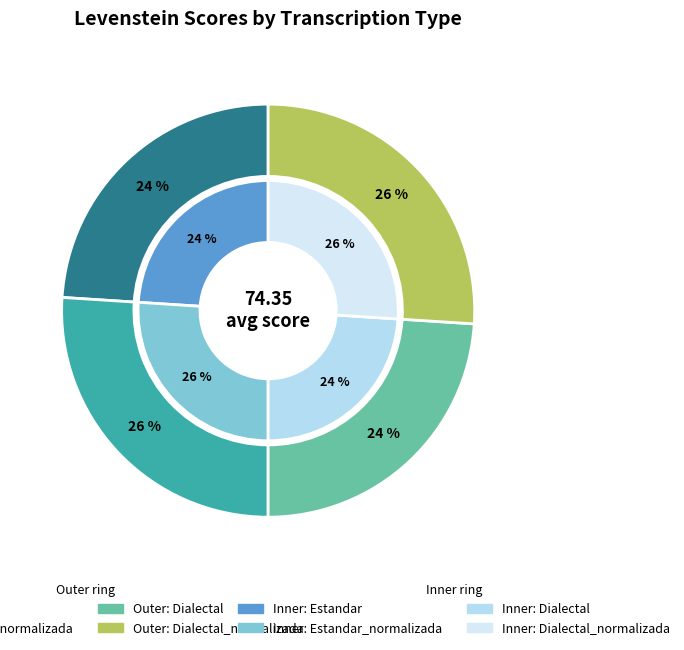

Count the number of slices in the pie.

4